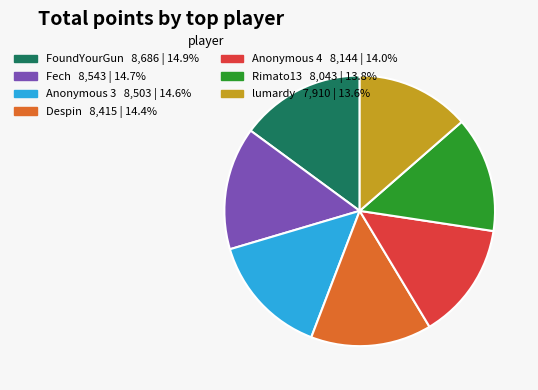

How many slices are in this pie chart?

7